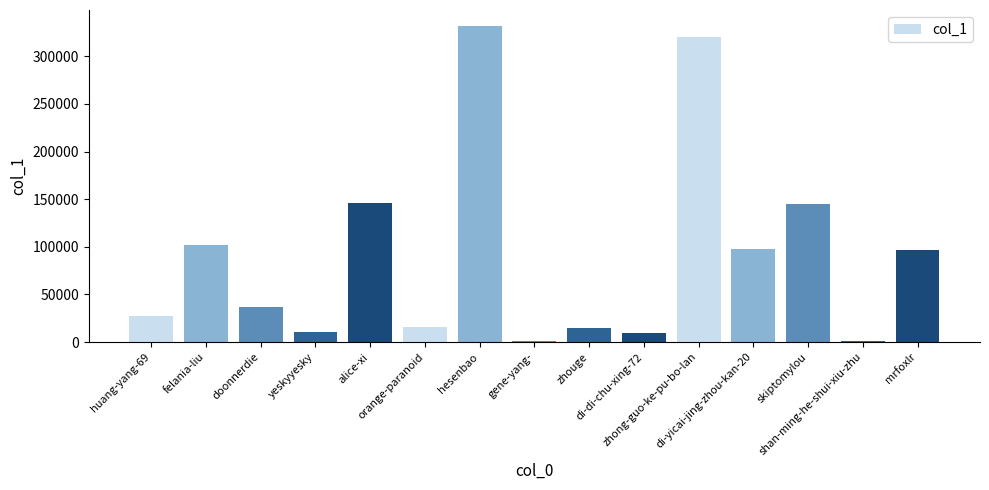

What is the greatest value displayed?

331969